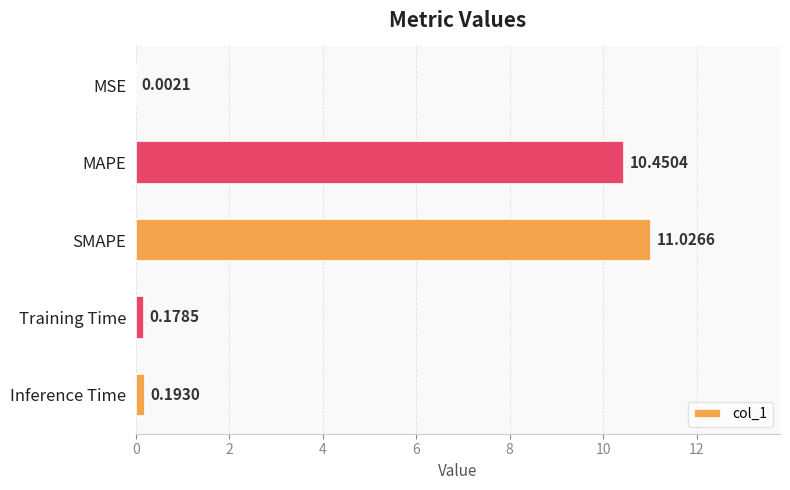

What is the average value?

4.4